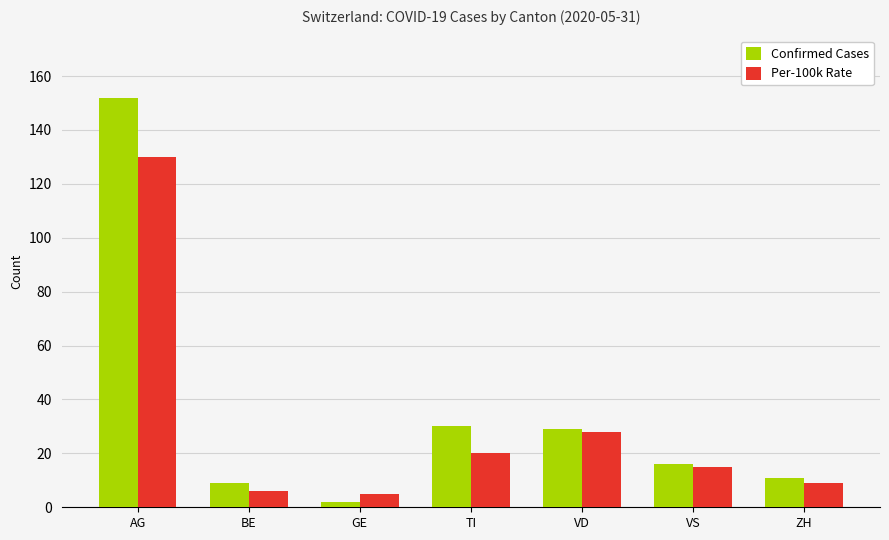

List the series in order of their peak value, lowest first.

Per-100k Rate, Confirmed Cases